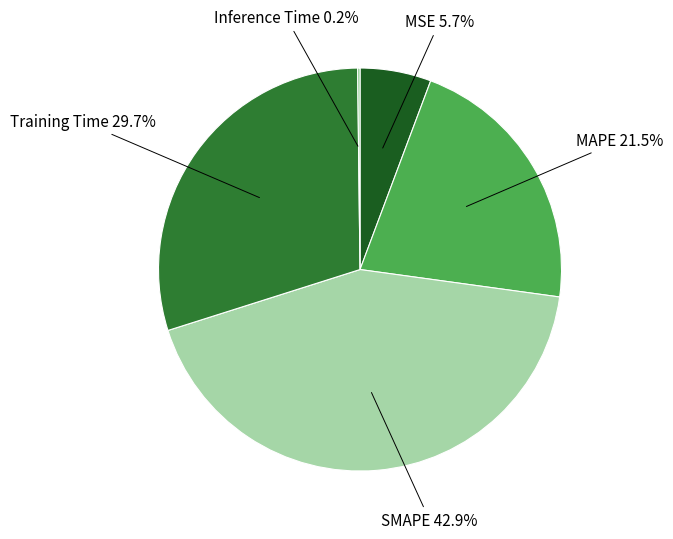

Is there any slice that represents more than half of the pie?

No